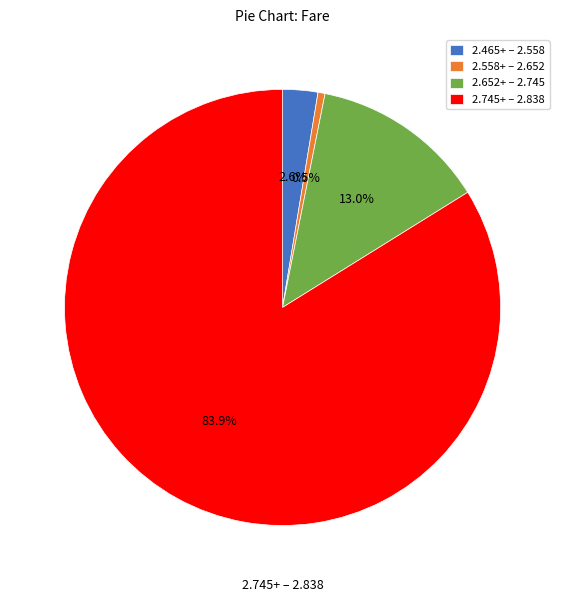

Combined, what portion of the pie is 2.465+ – 2.558 and 2.652+ – 2.745?

15.6%